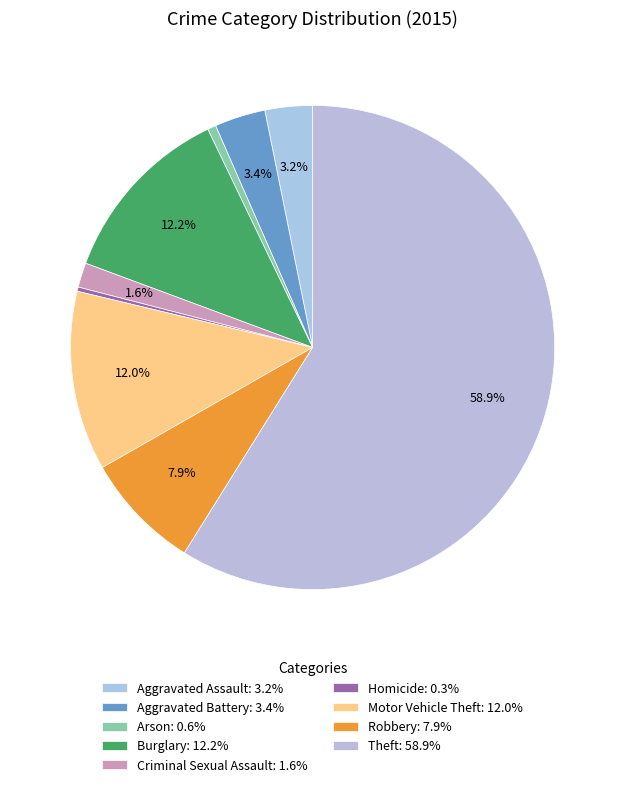

Combined, do Aggravated Assault and Burglary account for over 50%?

No